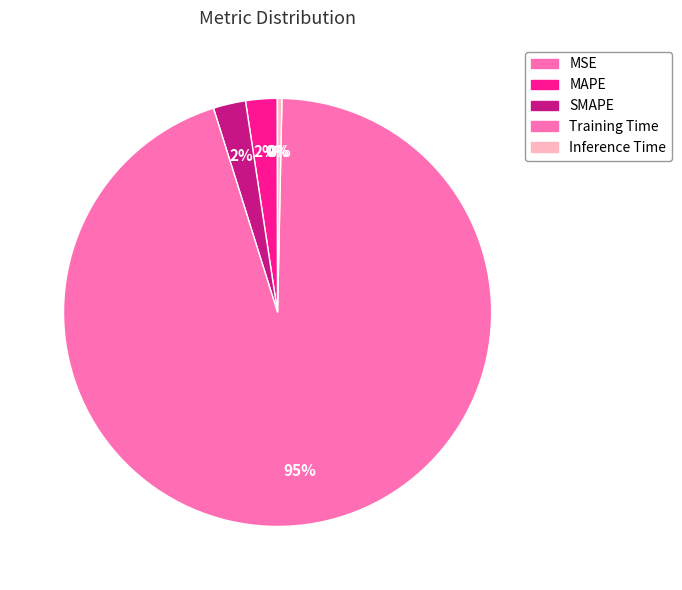

Does any single category account for the majority?

Yes